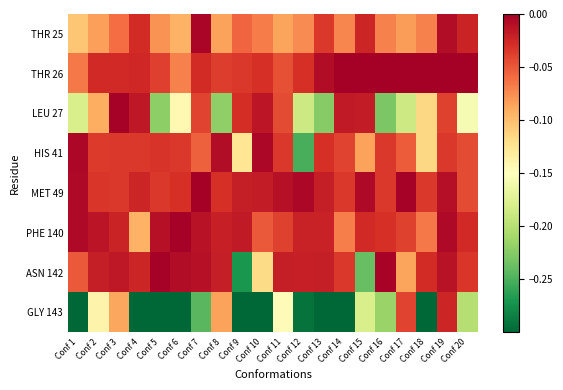

At Conf 18, list the series in order from smallest to largest.

GLY 143, LEU 27, HIS 41, THR 25, PHE 140, MET 49, ASN 142, THR 26